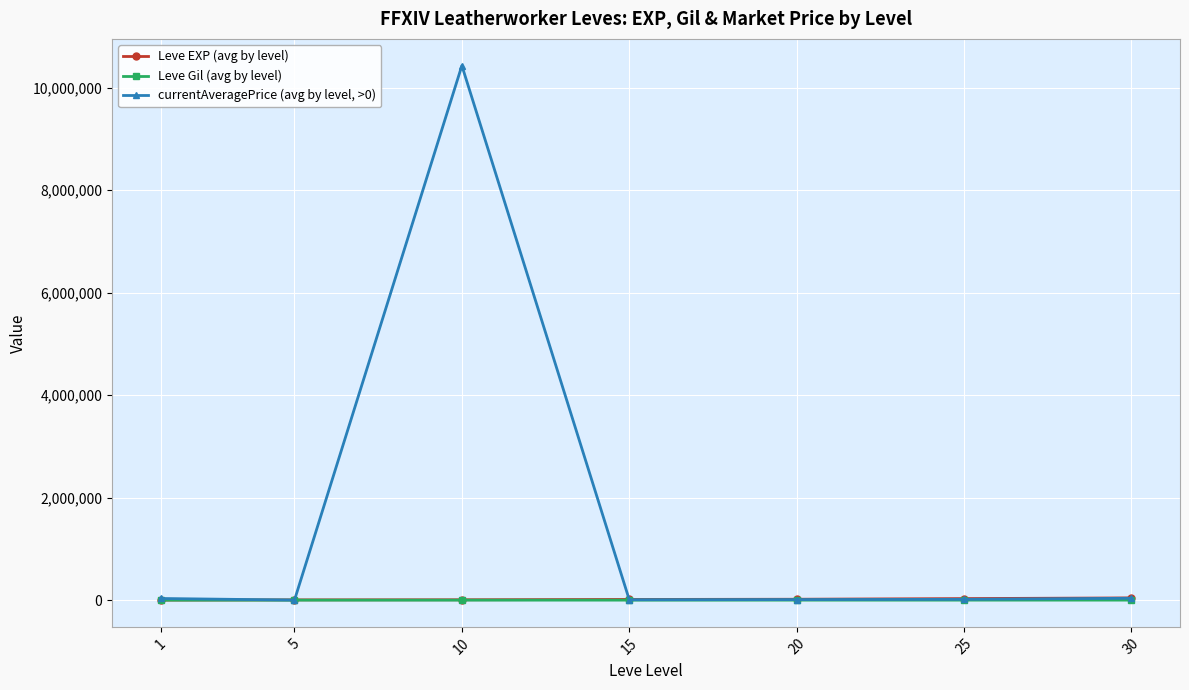

True or false: currentAveragePrice (avg by level, >0) has more than 2 interior local peaks.

False